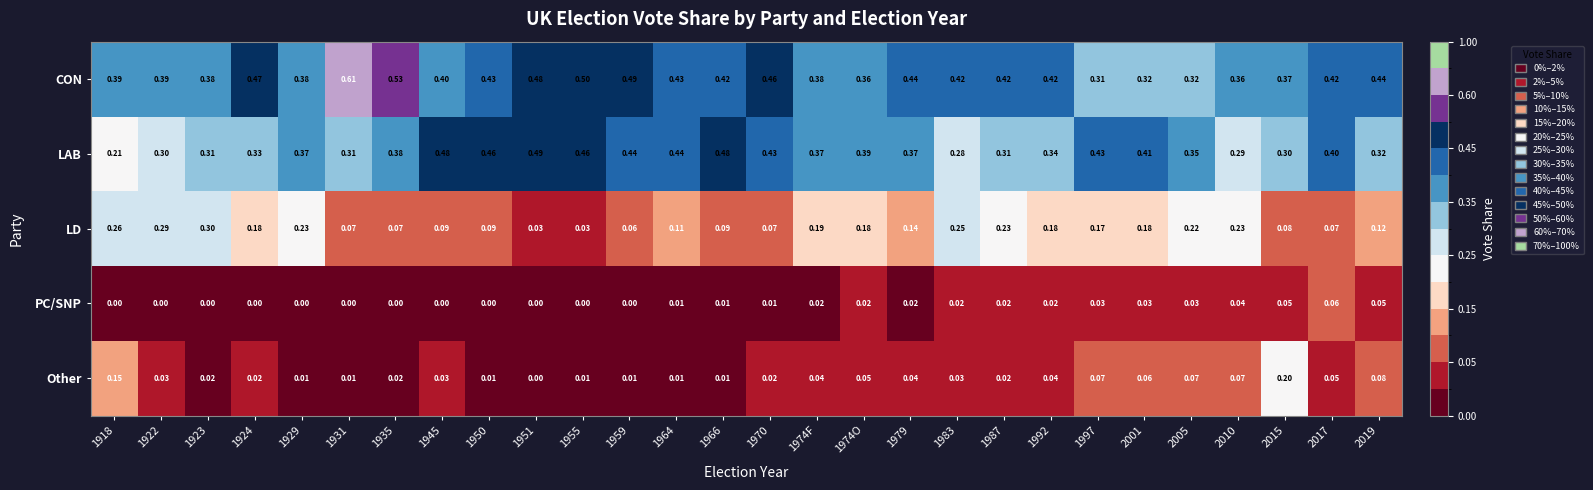

Which series has the largest range (max minus min)?

CON